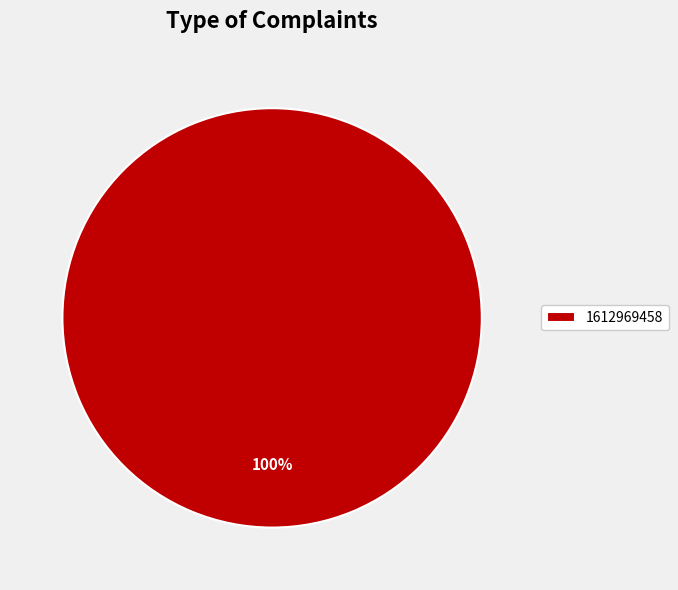

Is it true that 1612969458 is 100% of the pie?

True